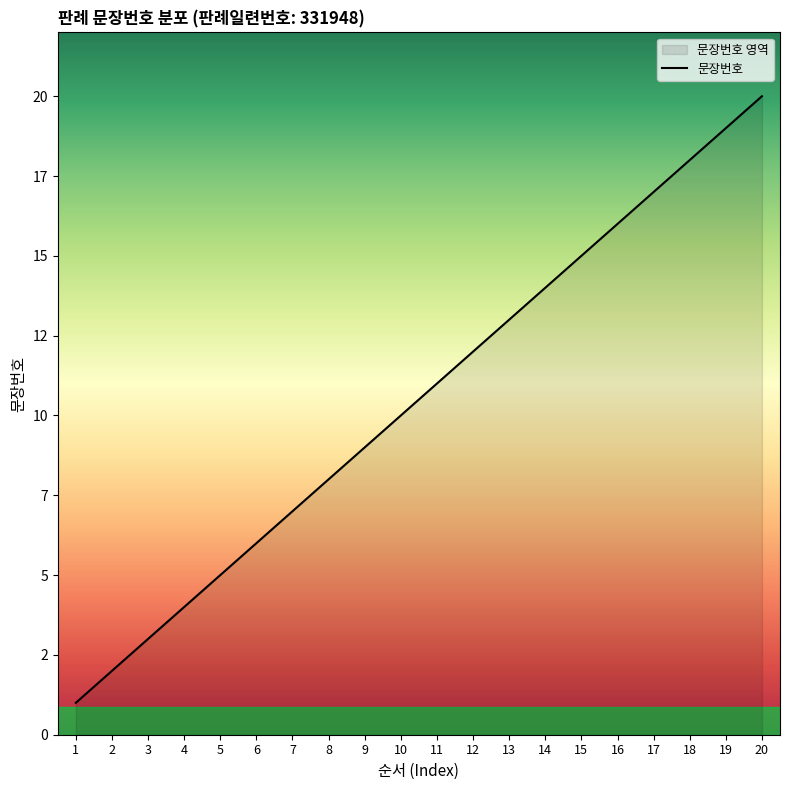

List the labels in order of value, smallest first.

1, 2, 3, 4, 5, 6, 7, 8, 9, 10, 11, 12, 13, 14, 15, 16, 17, 18, 19, 20